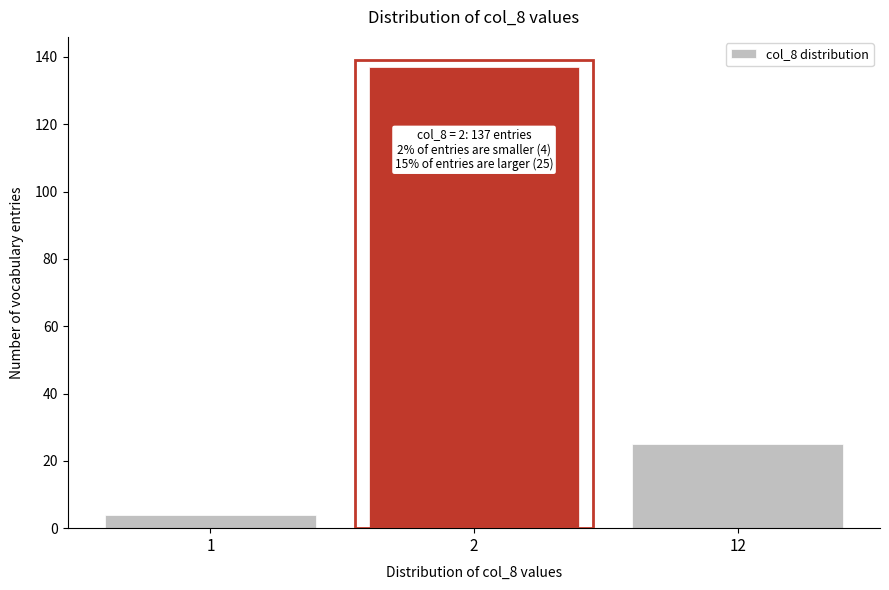

Reading left to right, what are all the values shown in this chart?

1=4	2=137	12=25